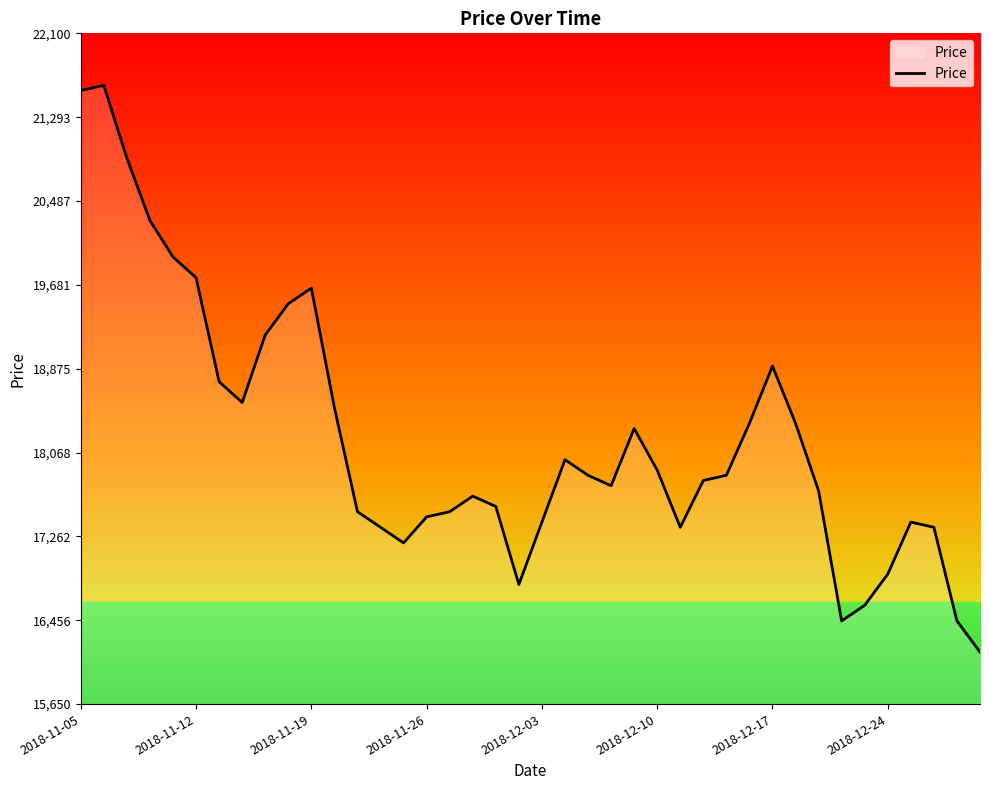

What is the greatest value displayed?

21600